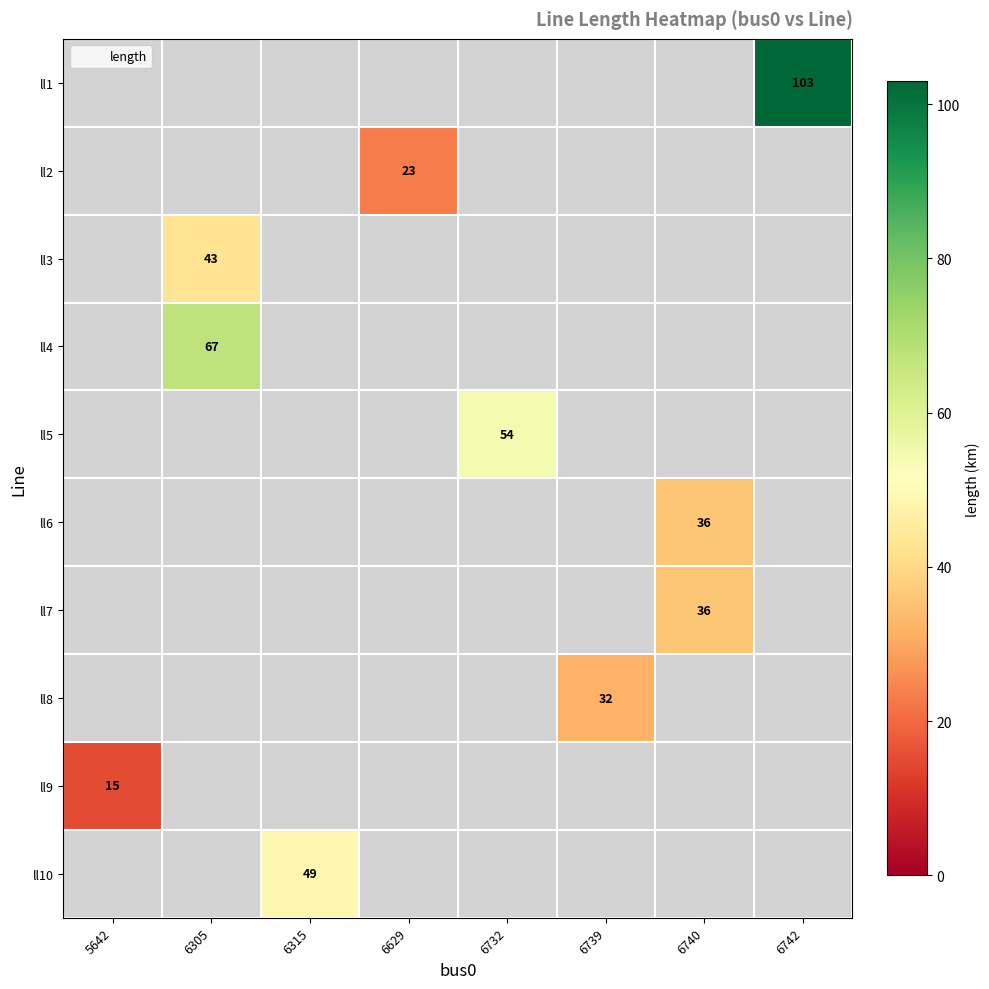

How many distinct data groups are displayed?

10